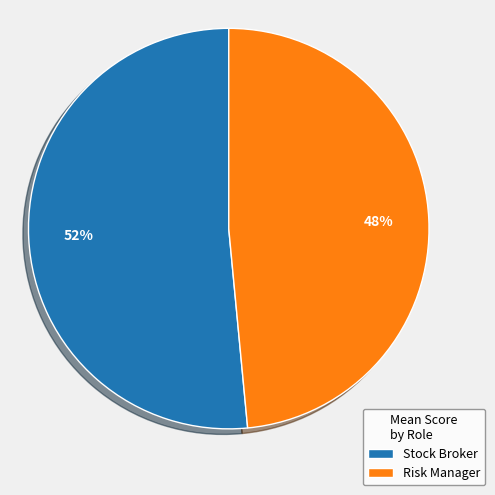

Combined, do Stock Broker and Risk Manager account for over 50%?

Yes